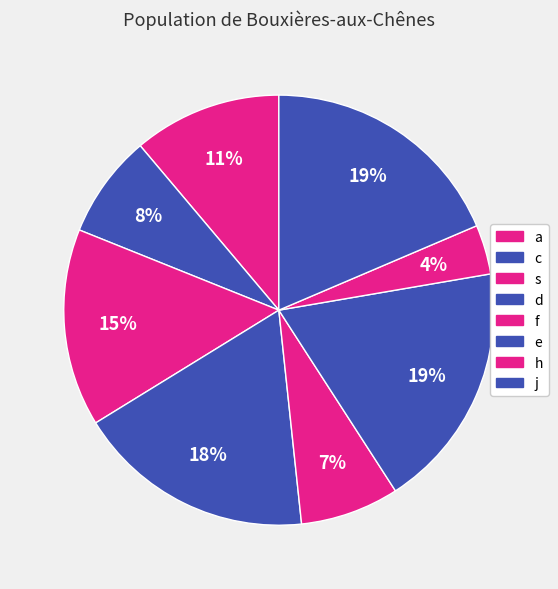

How many slices are in this pie chart?

8